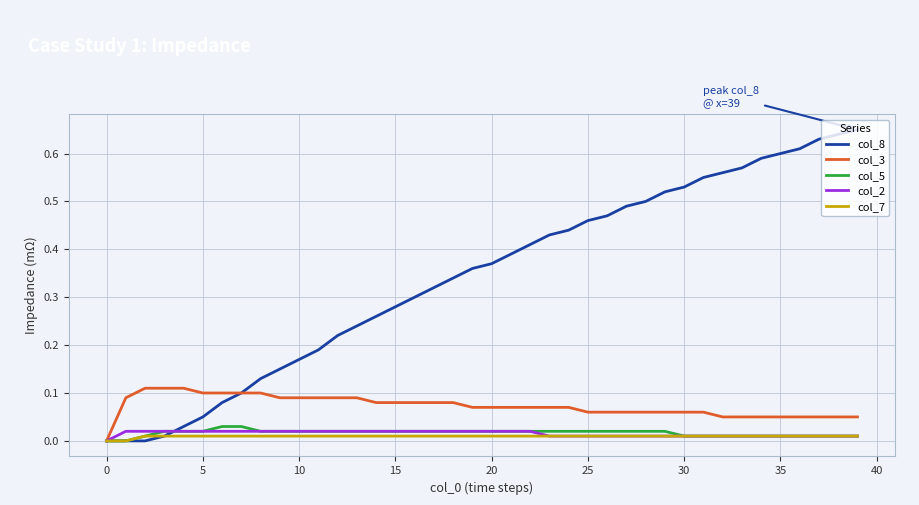

Which series has the largest range (max minus min)?

col_8